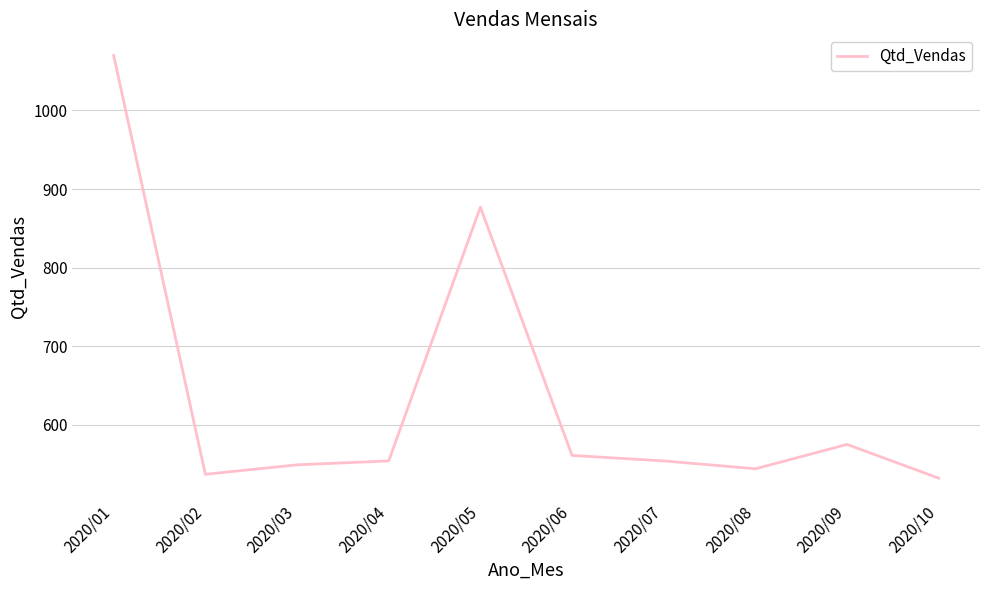

Read the value at 2020/02, to the nearest 10.

540